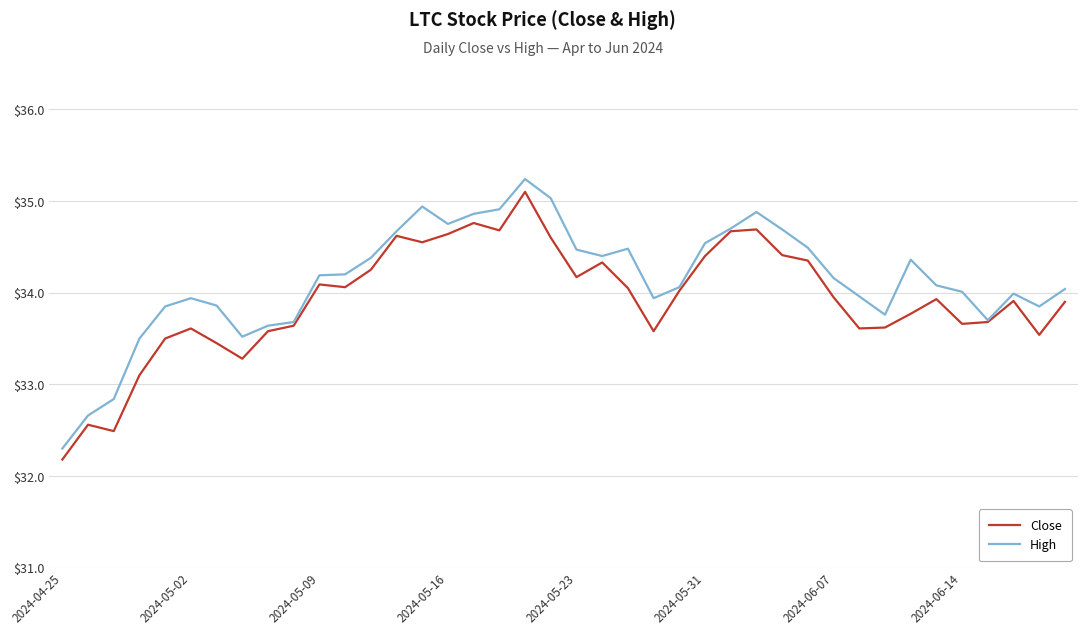

Which series has the largest range (max minus min)?

High